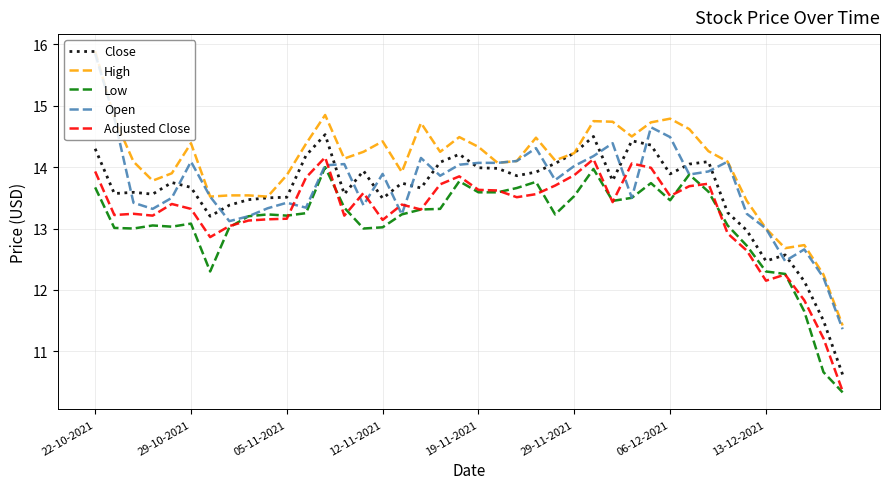

True or false: Low and Adjusted Close intersect in this chart.

True